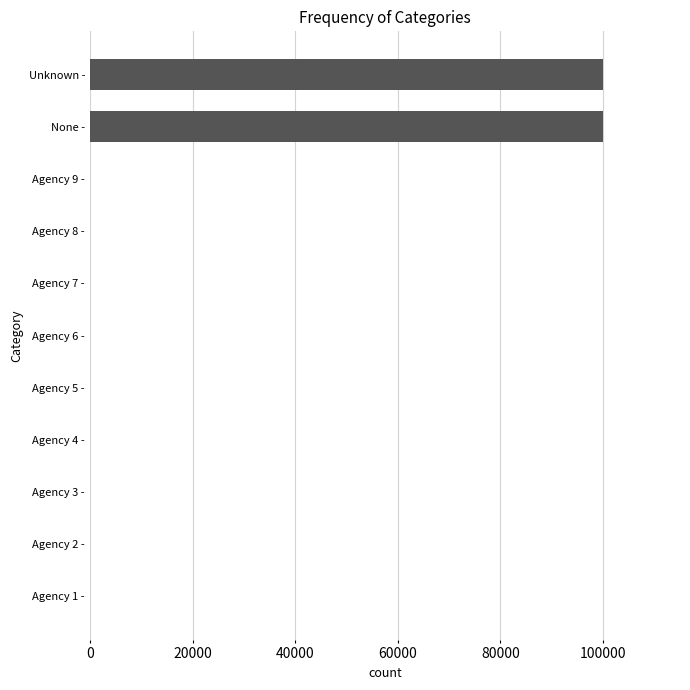

What is the sum of all values?

200042